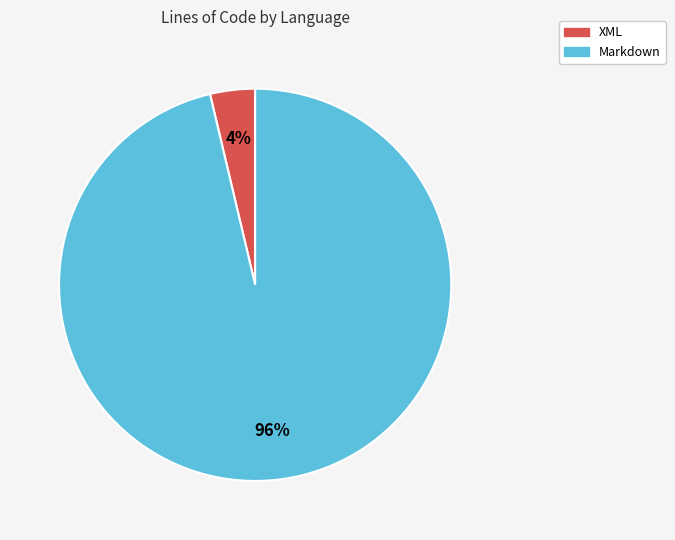

To the nearest percent, what portion does XML represent?

4%